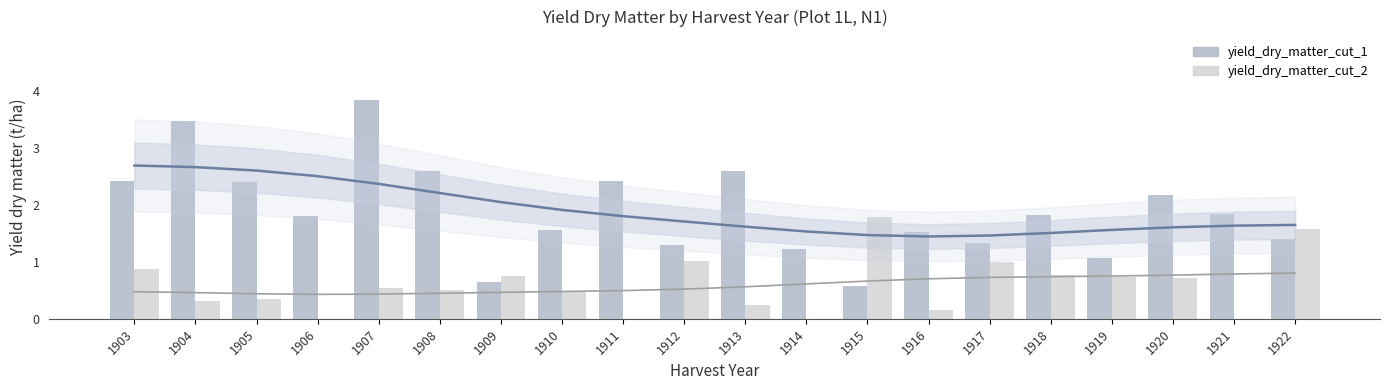

Where is yield_dry_matter_cut_1 nearest to the value 2?

1921